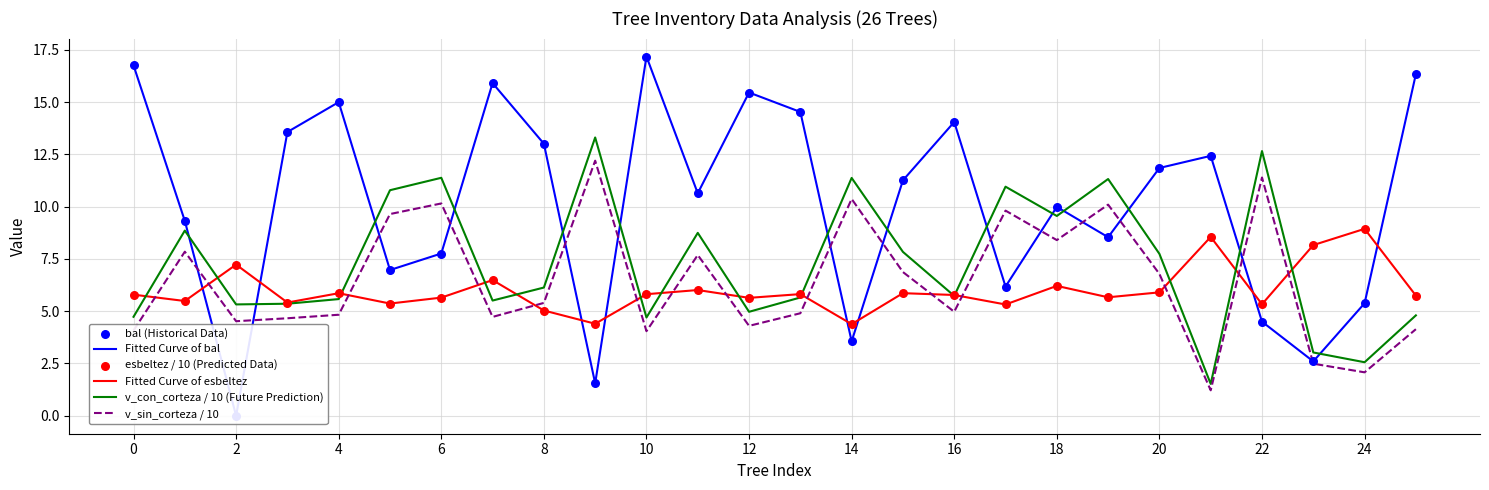

At how many categories does at least one series exceed 16?

3